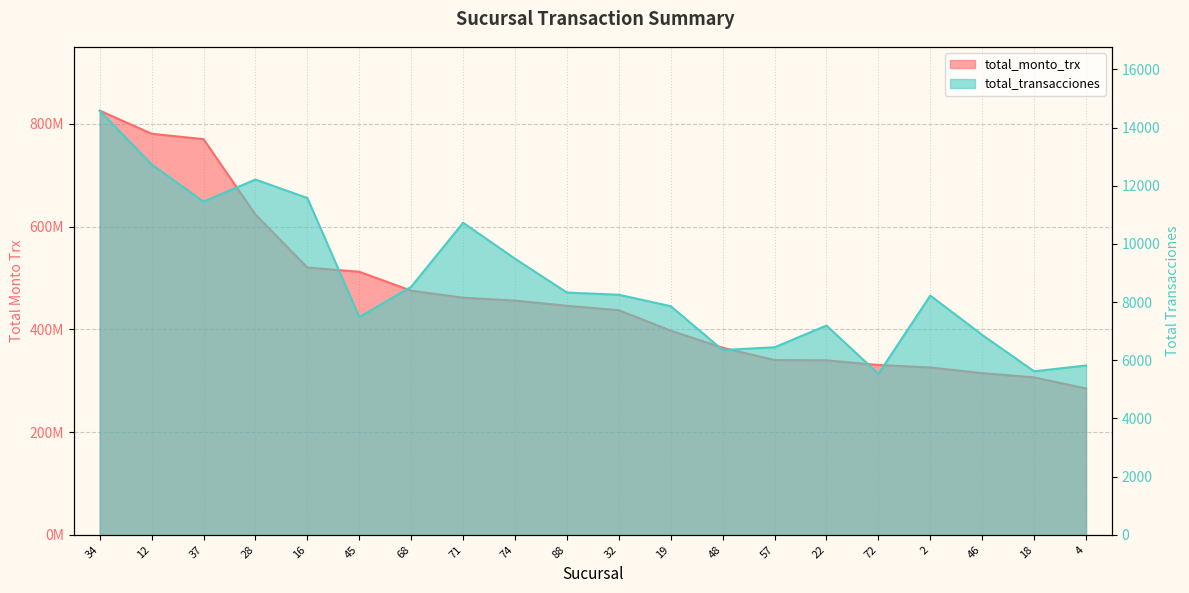

At which category does the chart reach its minimum across all series?

72